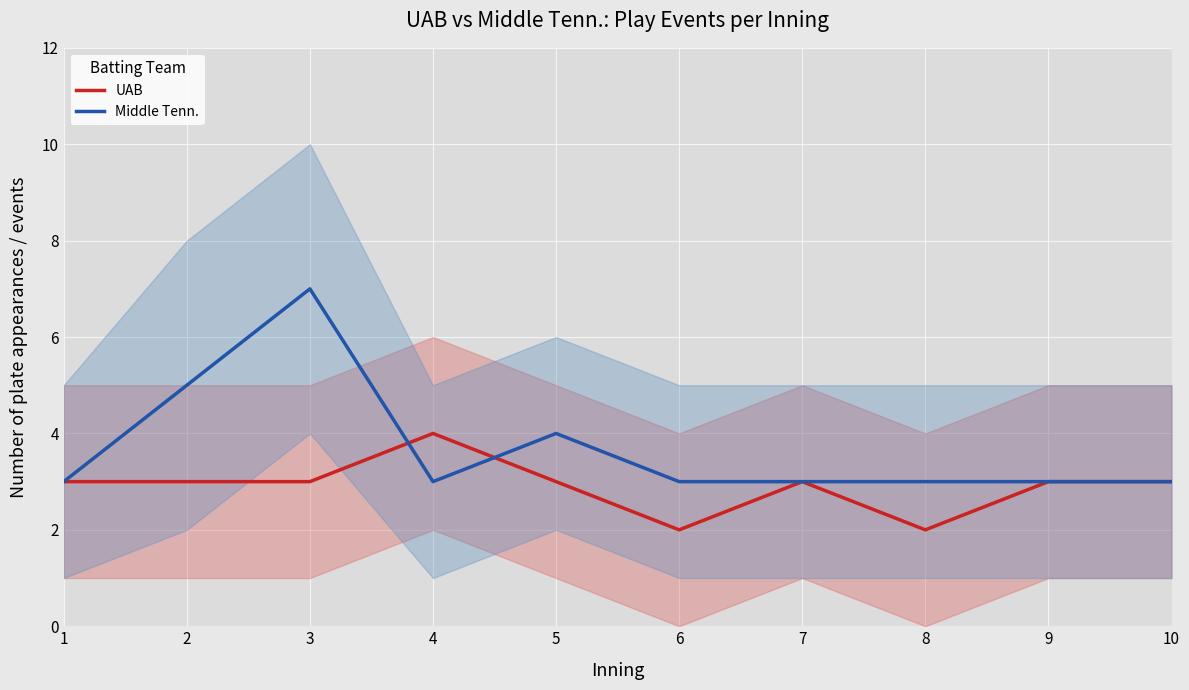

Read the Middle Tenn. value at 1.

3